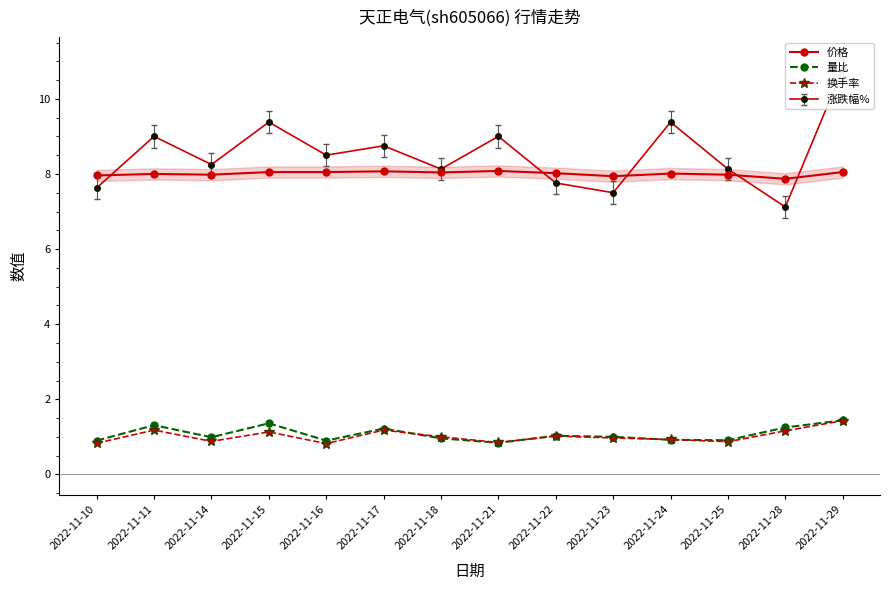

What is the average value of the 量比 series?

1.1